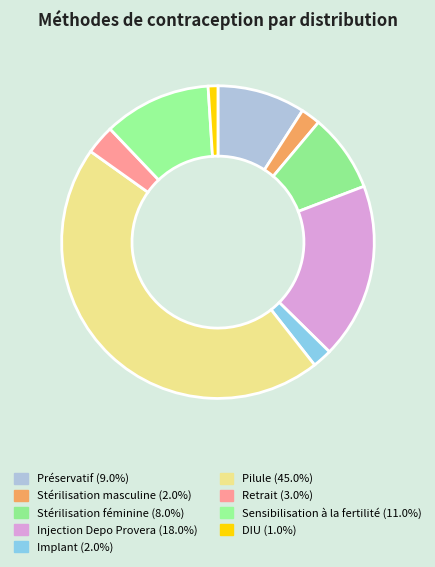

To the nearest percent, what is the difference between the Stérilisation féminine and Préservatif slice percentages?

1%